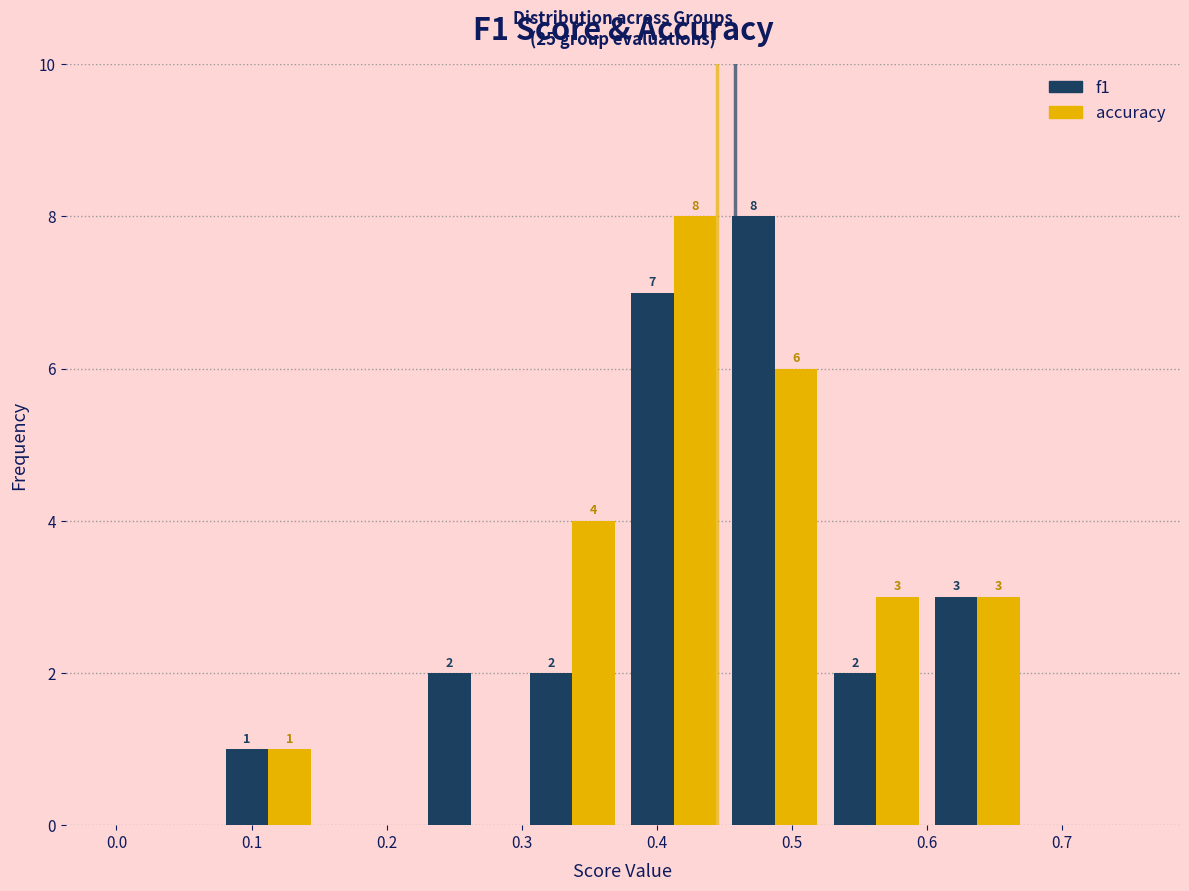

In the accuracy series, which range on the x-axis has the tallest bar?

0.375 to 0.450